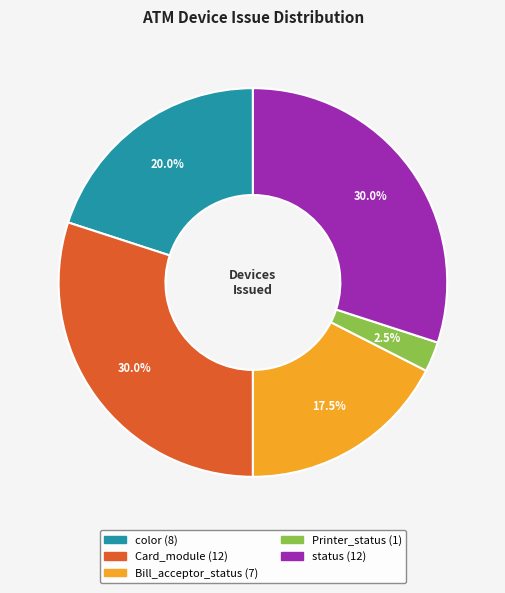

How many segments does this pie chart have?

5